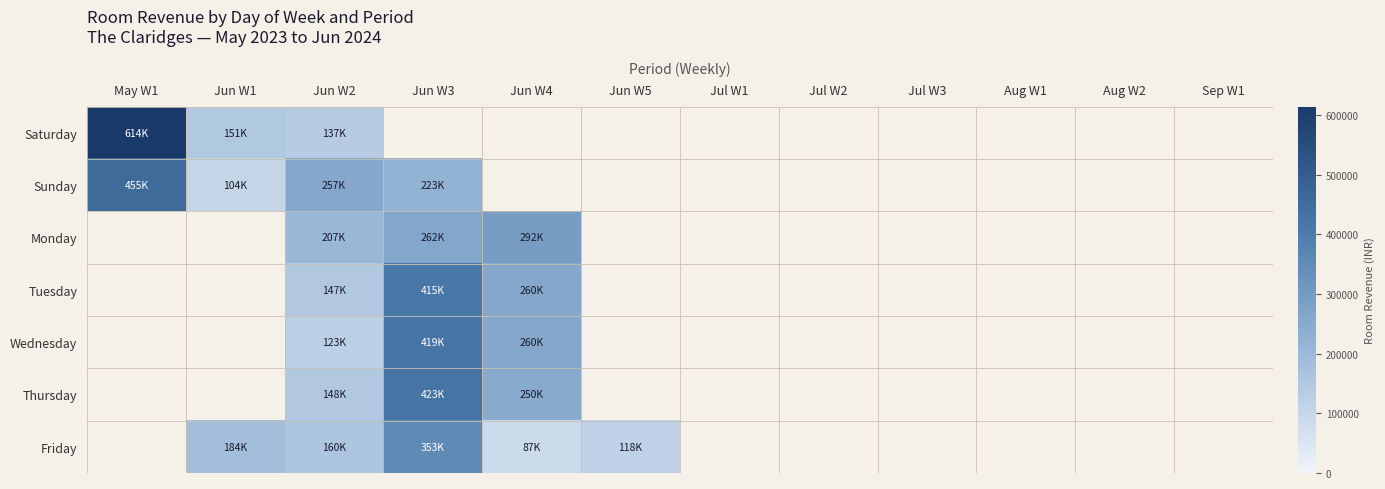

Which series has the widest spread of values?

Saturday